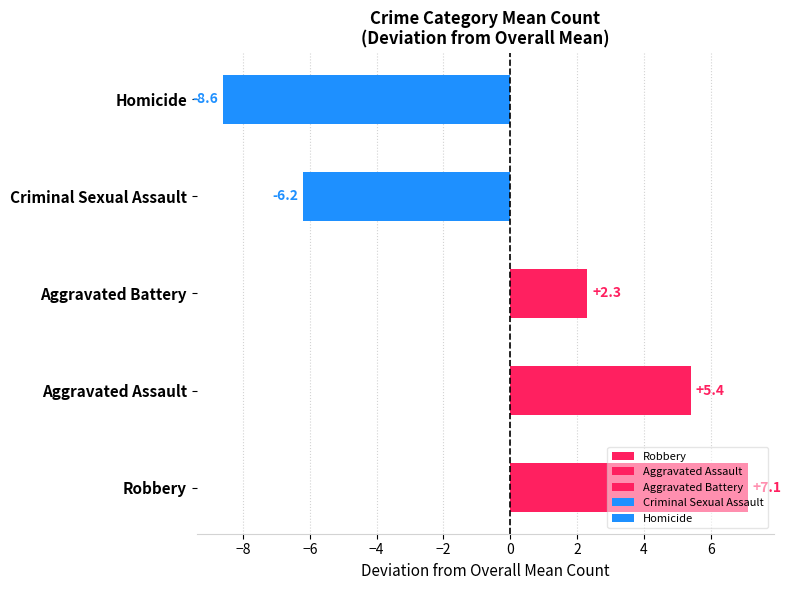

Does the chart contain any negative values?

Yes